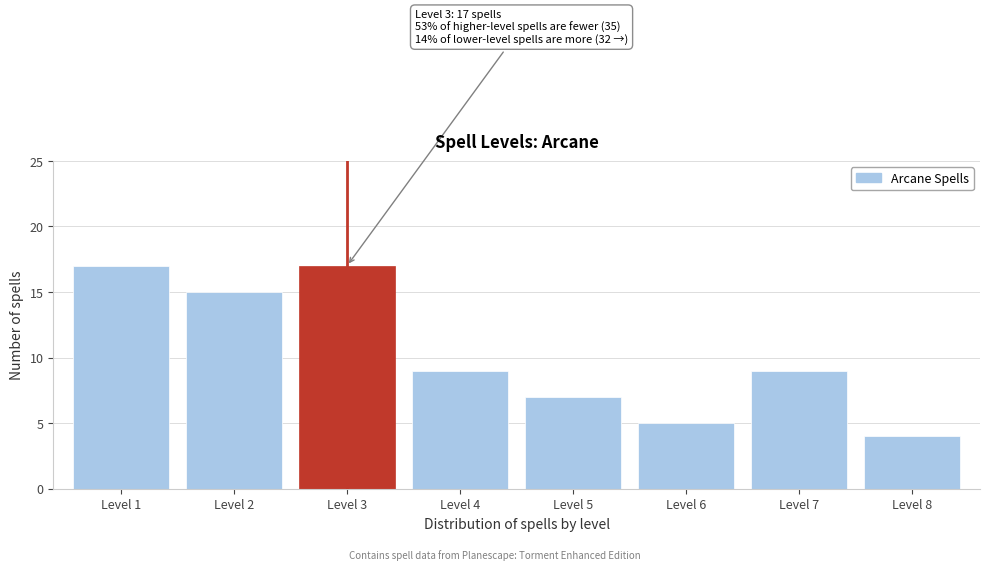

Reading left to right, list all the values displayed in this chart.

17	15	17	9	7	5	9	4